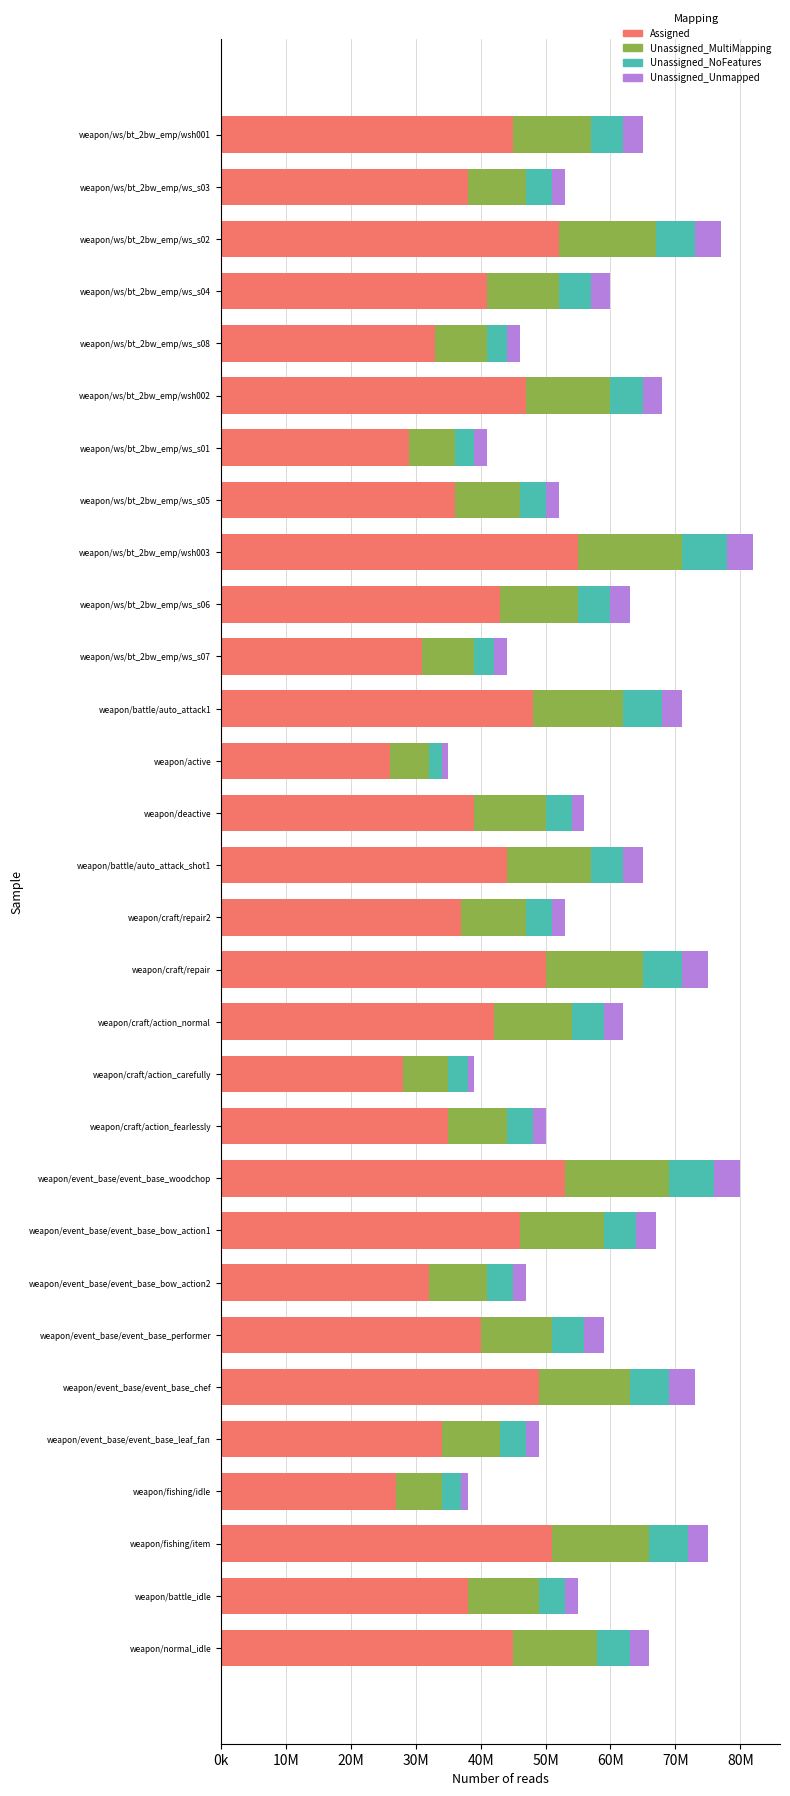

What are all the series names shown in the legend?

Assigned, Unassigned_MultiMapping, Unassigned_NoFeatures, Unassigned_Unmapped